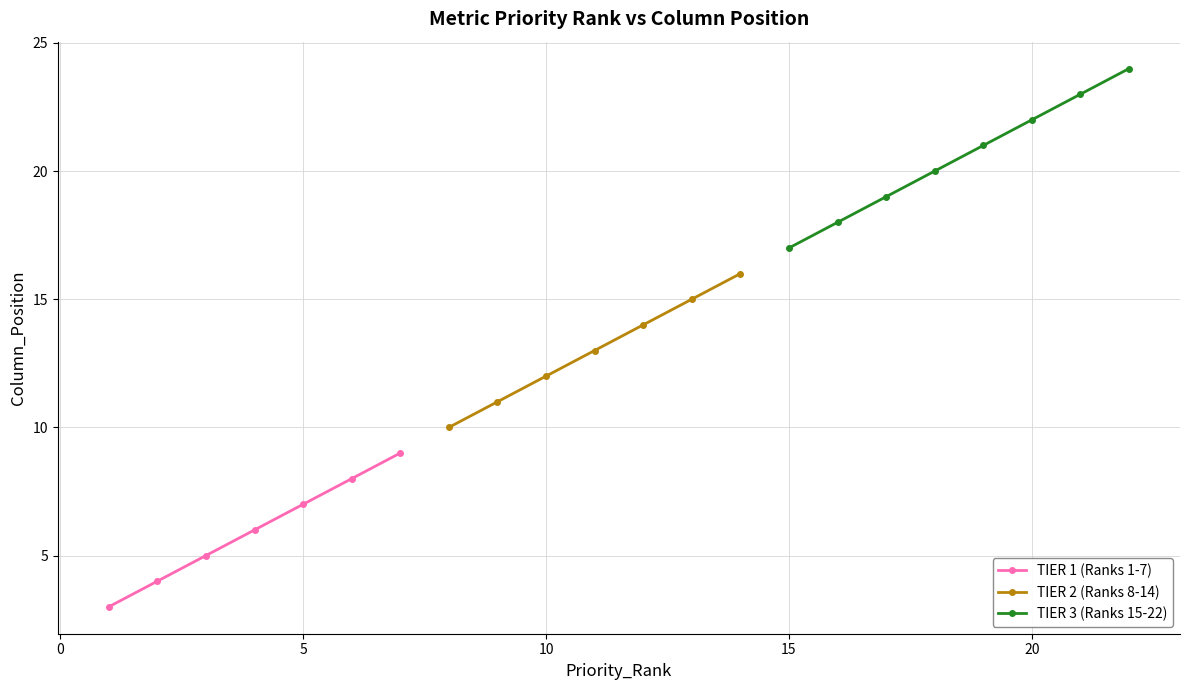

Which label corresponds to the smallest value in the chart?

1